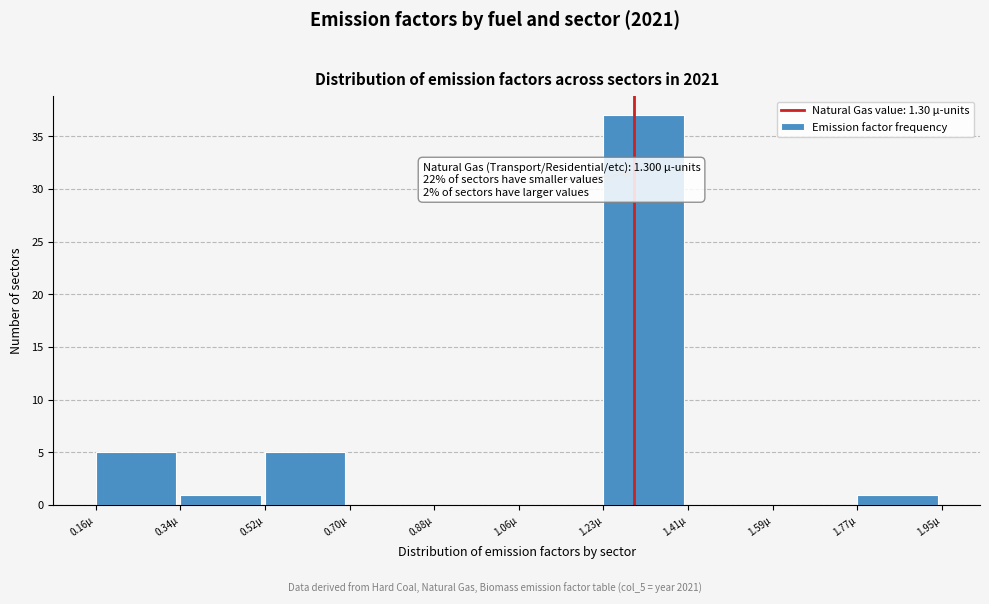

Over which range of the x-axis is the bar tallest?

1.24 to 1.42